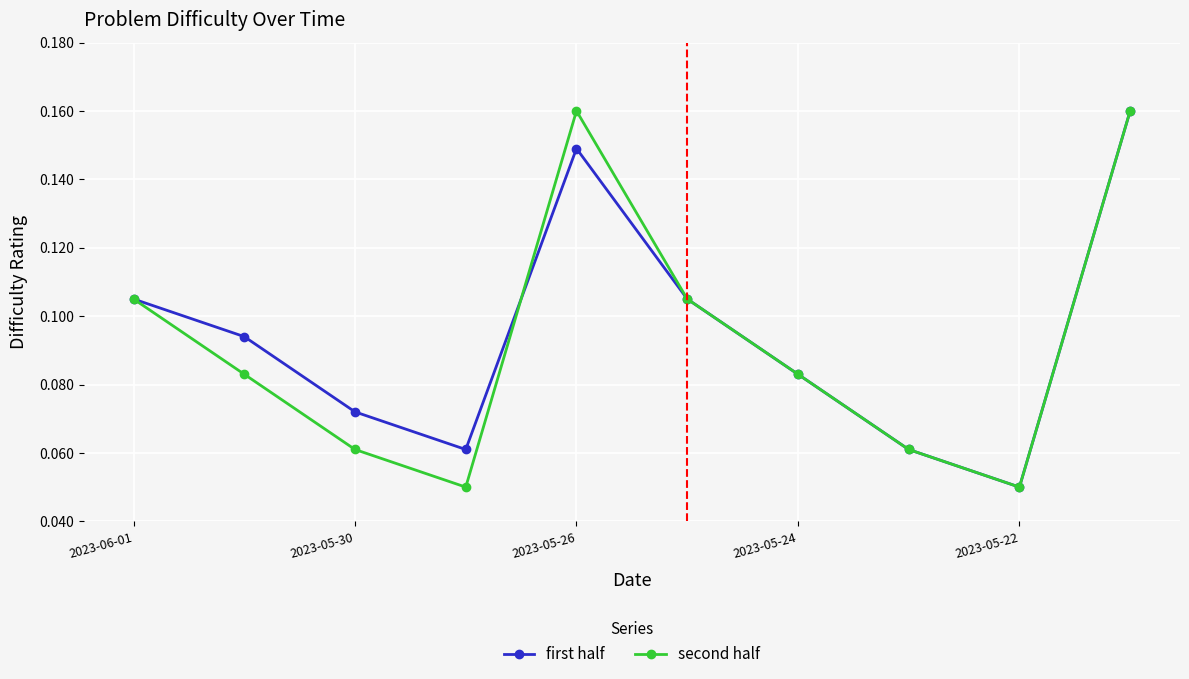

Count the second half values in the range 0 to 1.

10